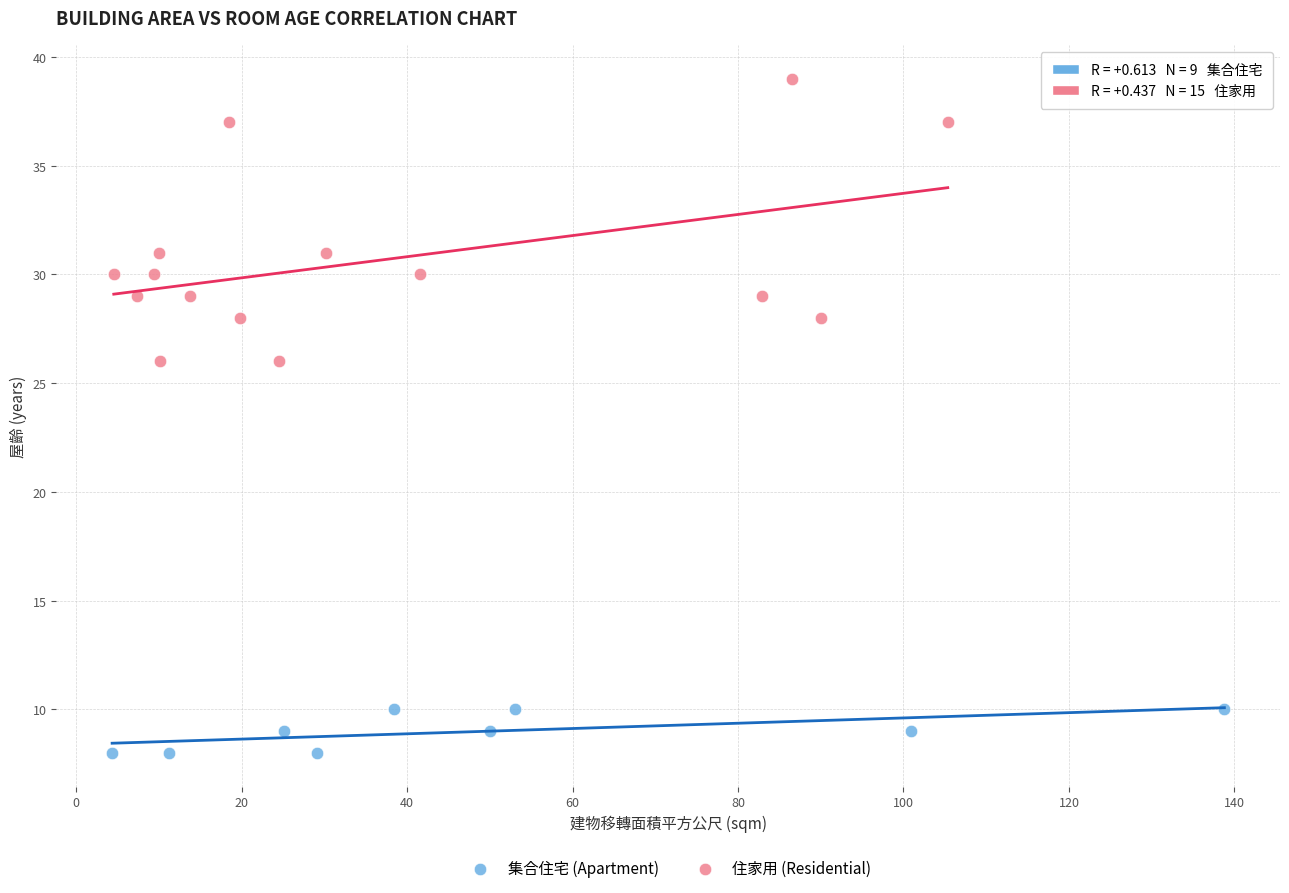

Which series contains the highest Y value?

住家用 (Residential)